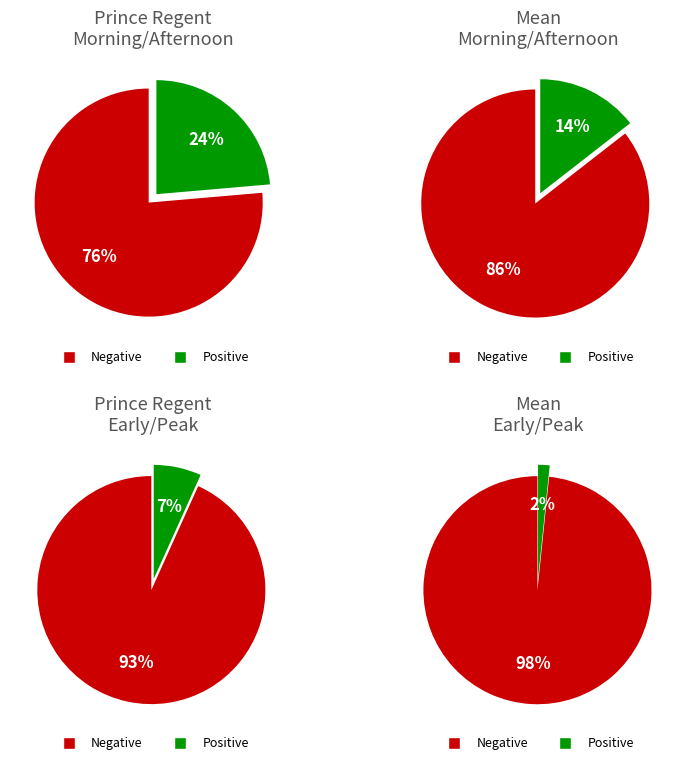

Is Mean the majority of the pie?

No